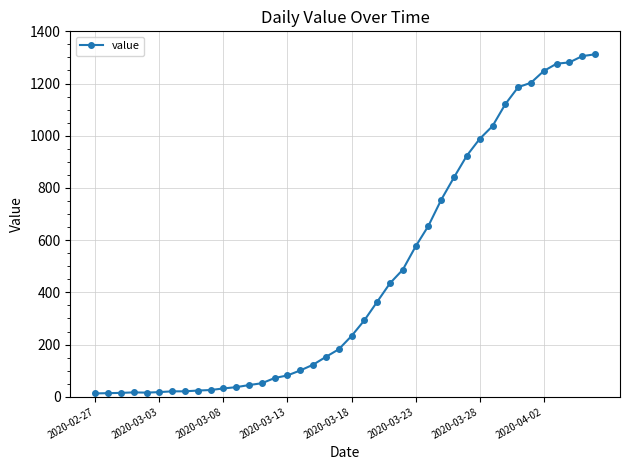

What is the greatest value displayed?

1312